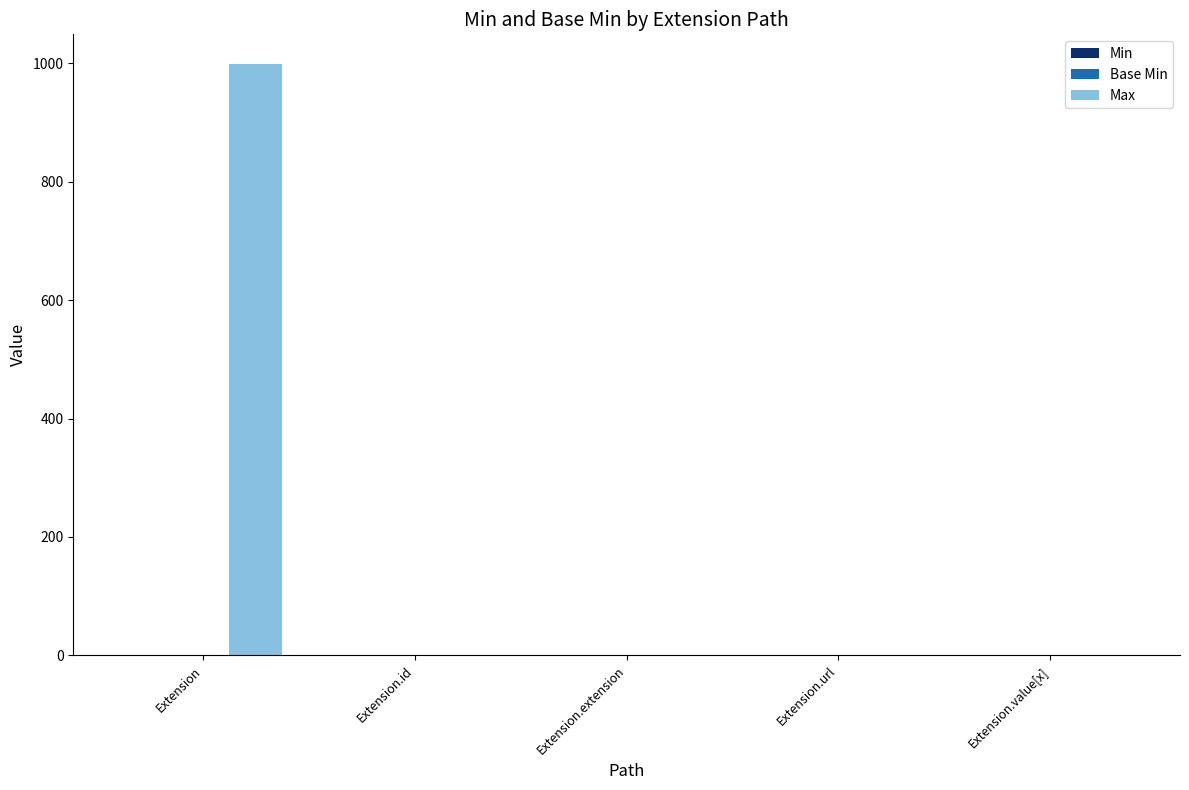

Which series has the largest total across all categories?

Max